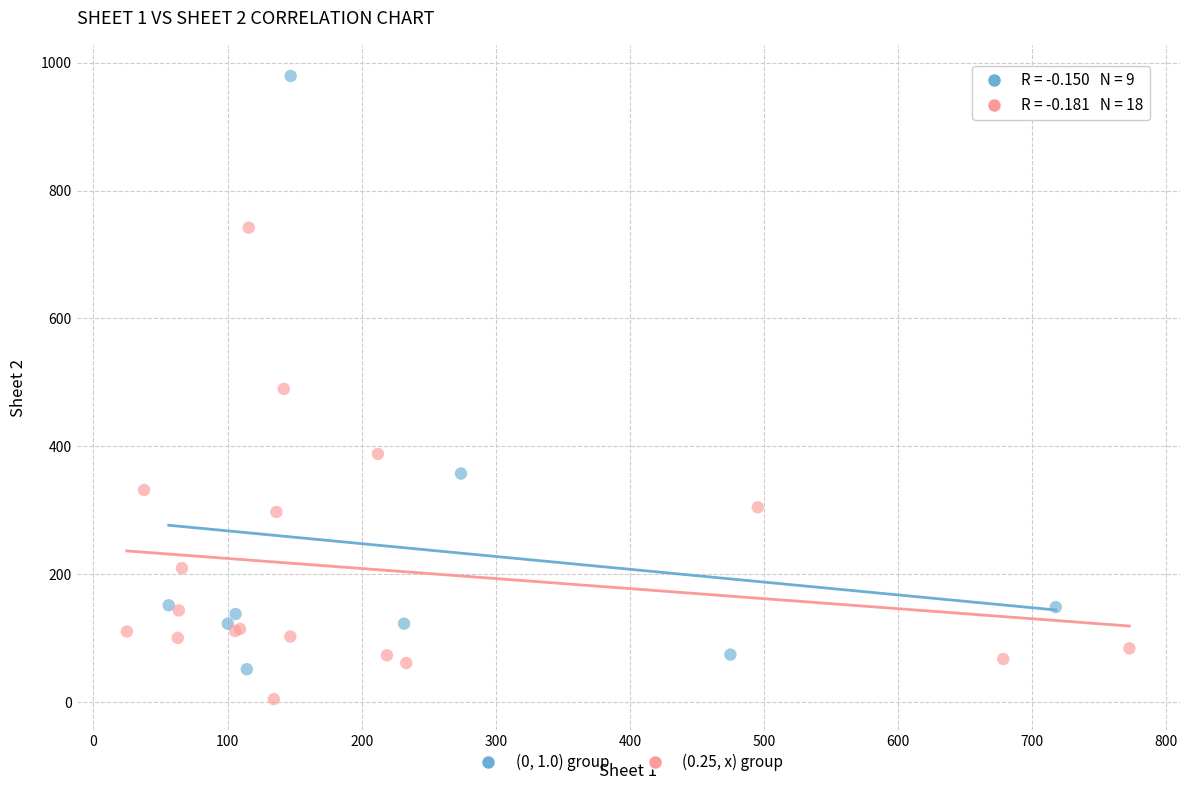

Which series reaches the maximum Y coordinate?

(0, 1.0) group